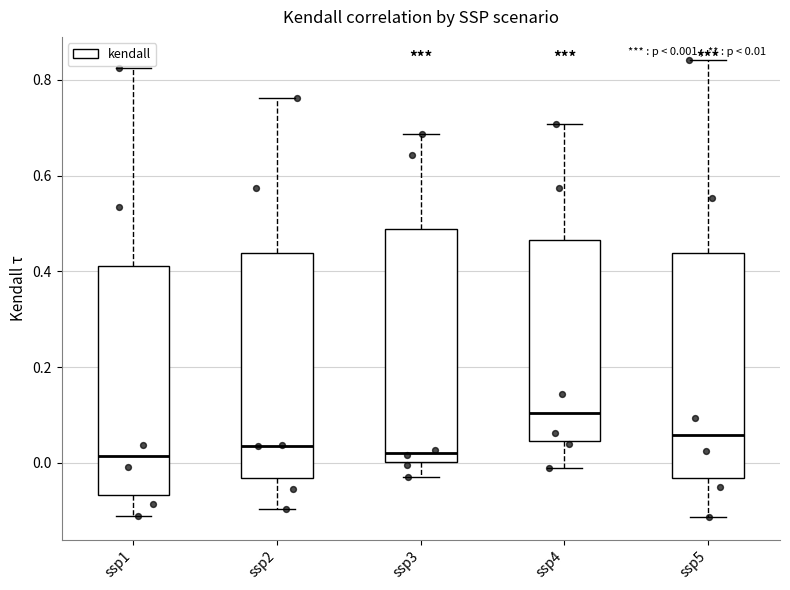

Which box has the highest median line?

ssp4